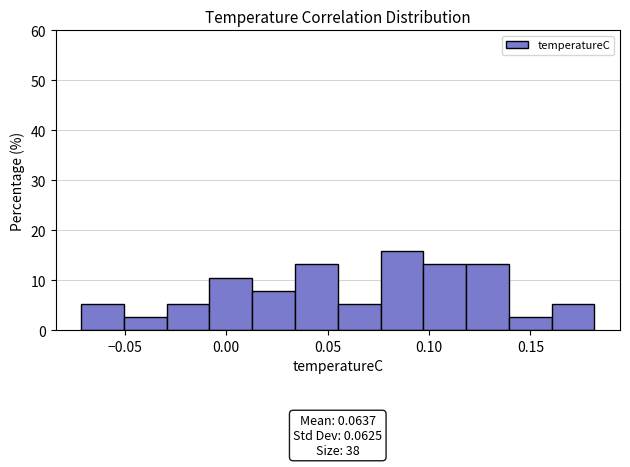

Which range on the x-axis has the tallest bar?

0.075 to 0.095